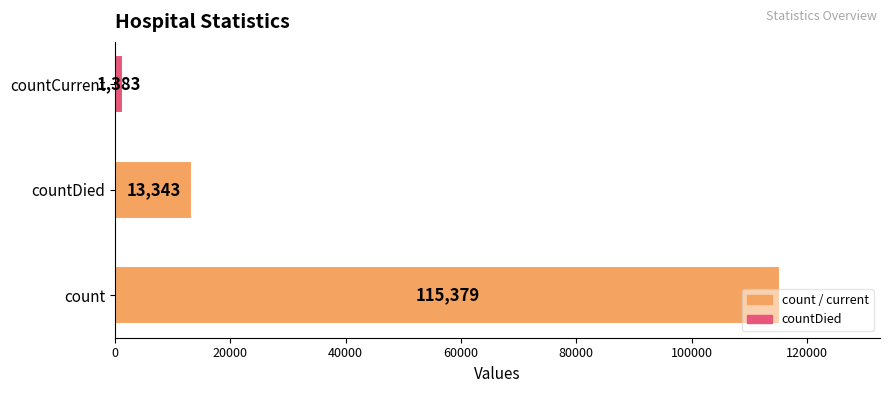

At which label is the value closest to 58381?

countDied